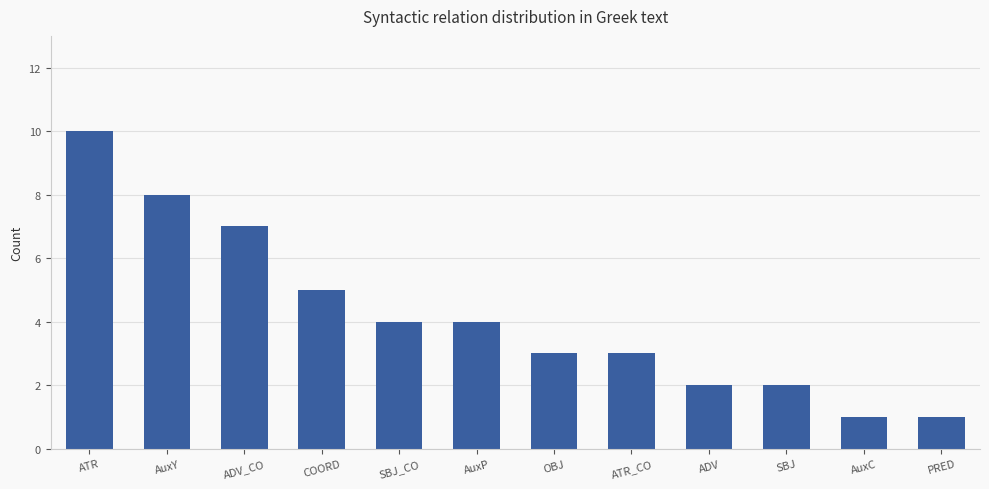

Reading left to right, transcribe all the data shown in this chart.

10	8	7	5	4	4	3	3	2	2	1	1